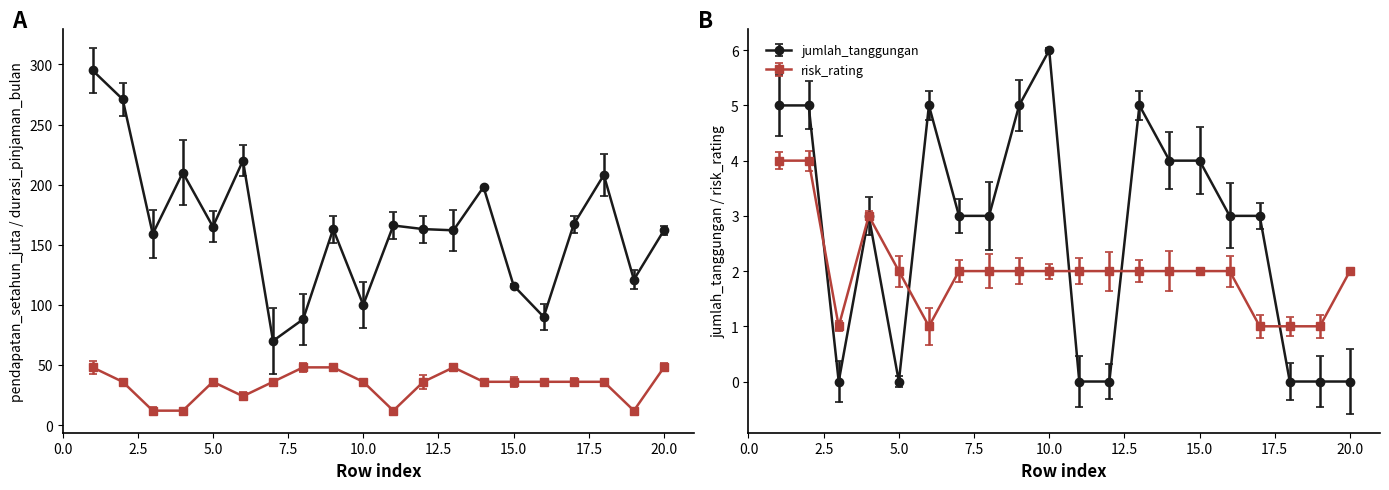

The value of jumlah_tanggungan at 8 is 3. True or false?

True